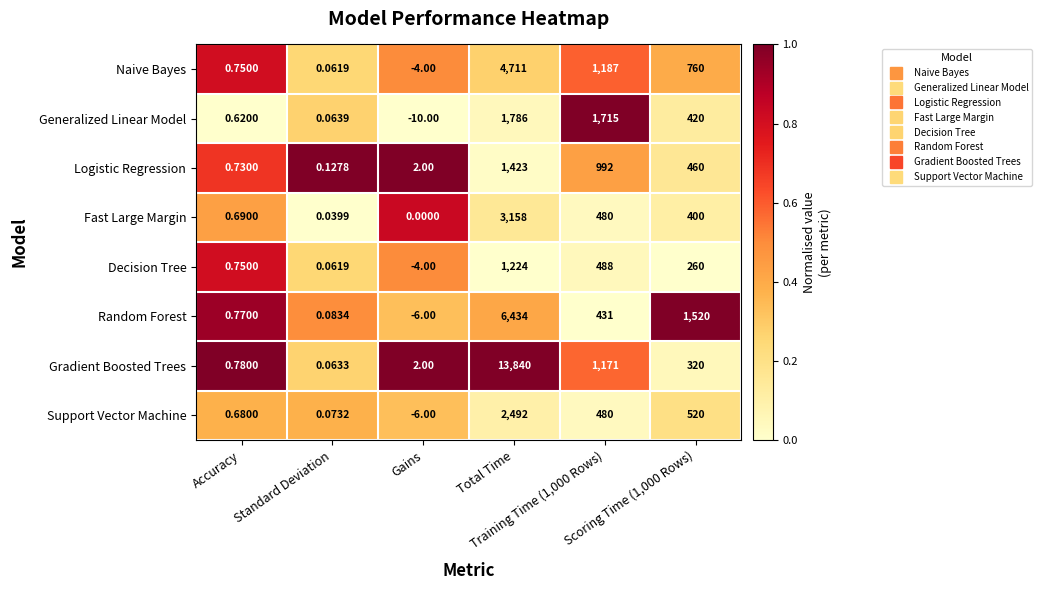

Which series changed the most between Accuracy and Gains?

Generalized Linear Model